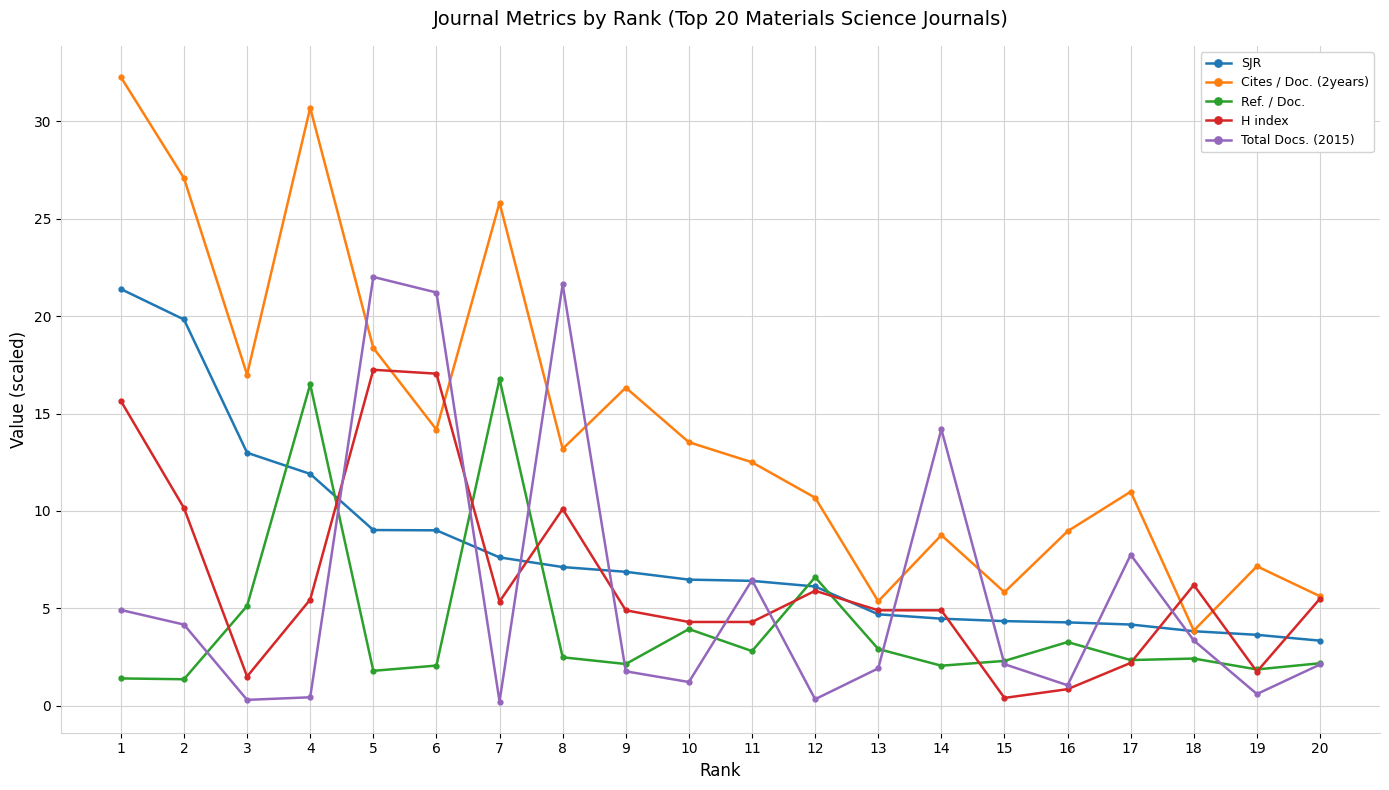

What is the sum of all SJR values?

157.5